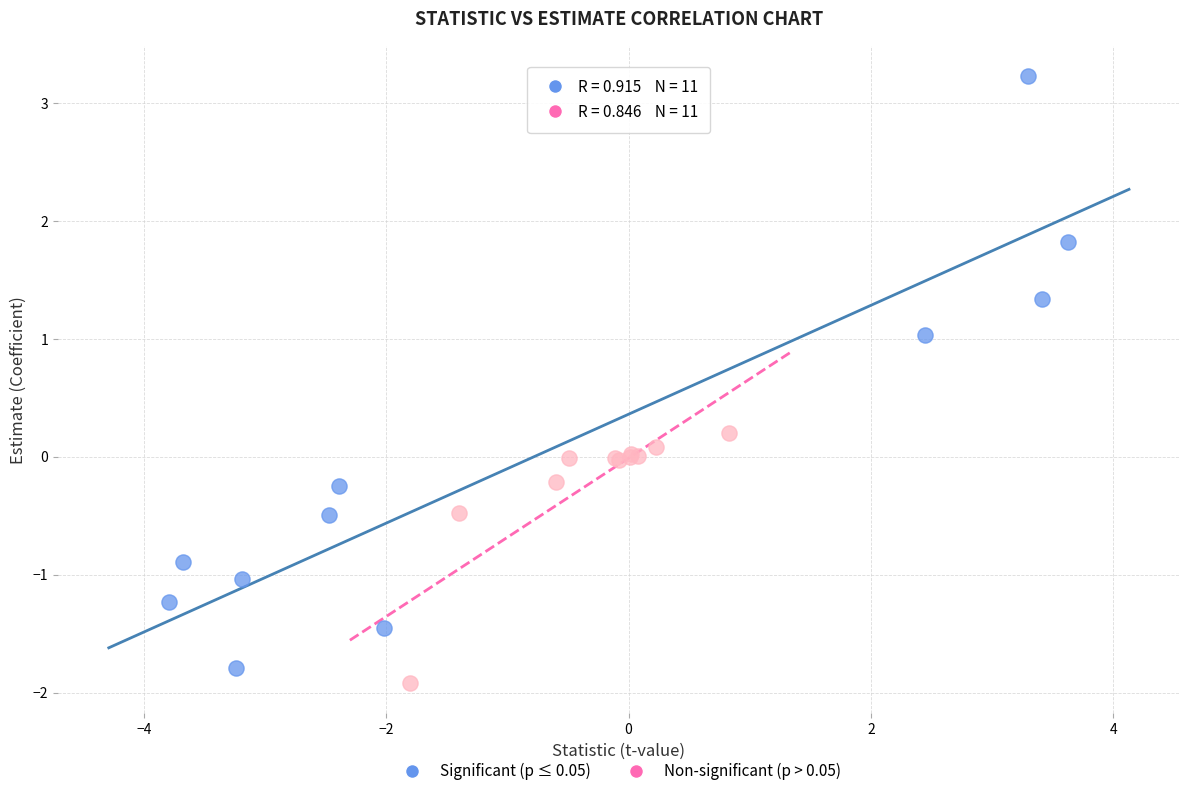

Which series has the widest spread of Y values?

Significant (p ≤ 0.05)